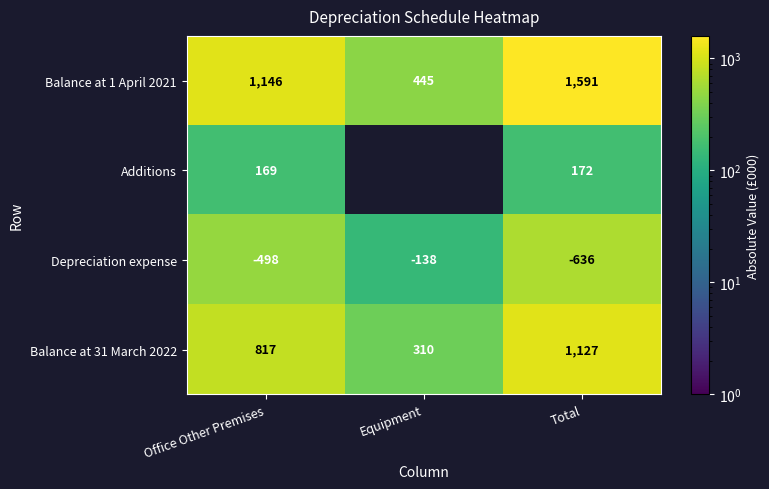

What is the difference between the highest and lowest values at Office Other Premises?

1644